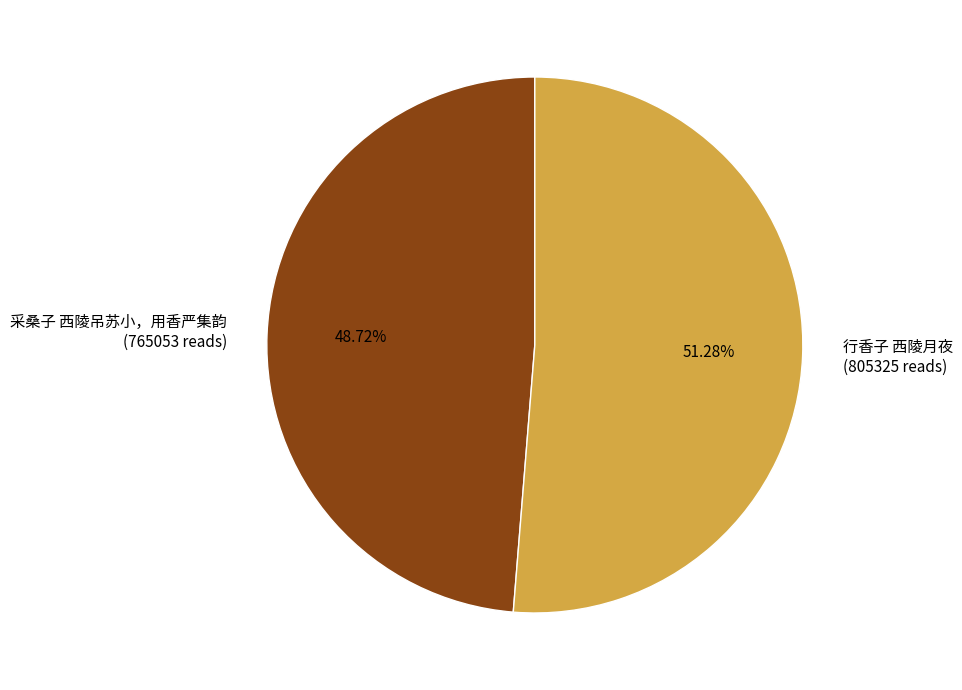

Combined, do 采桑子 西陵吊苏小，用香严集韵 and 行香子 西陵月夜 account for over 50%?

Yes